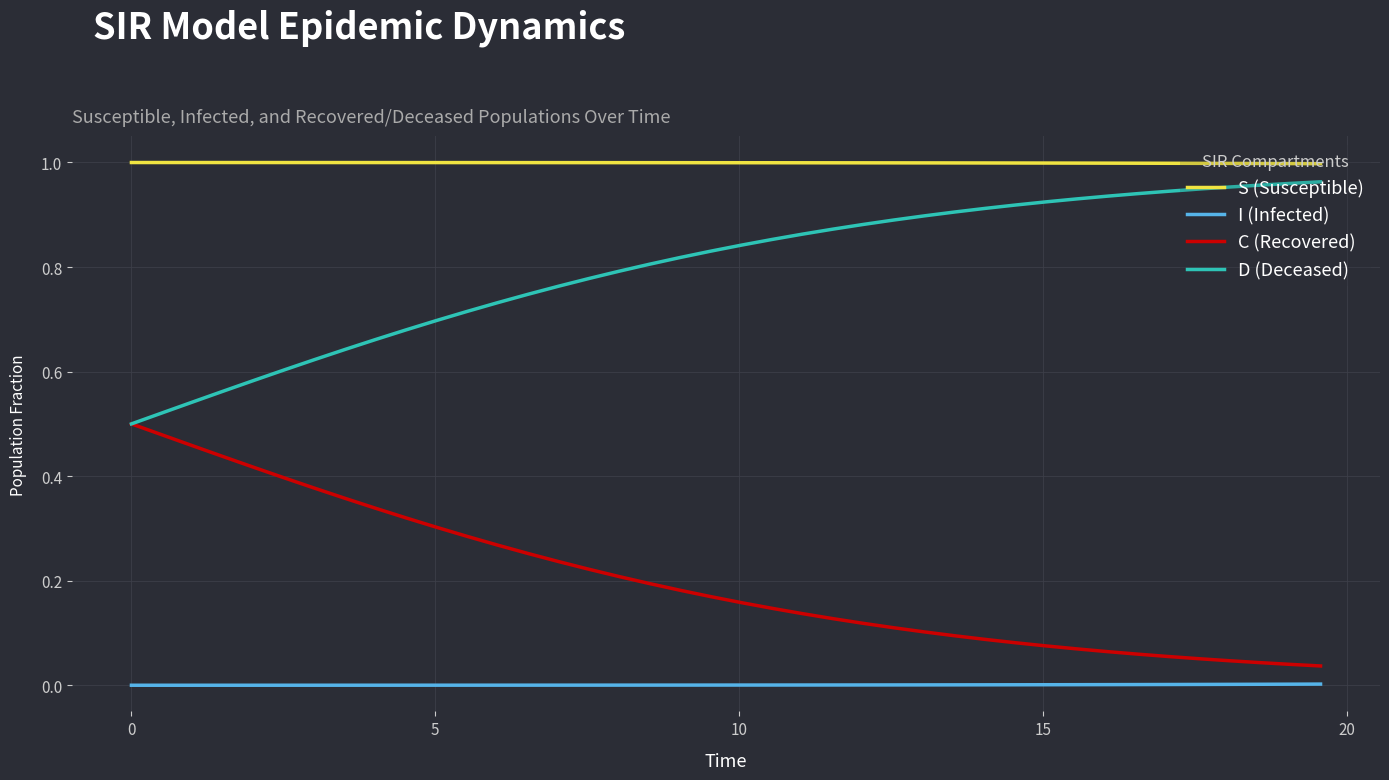

True or false: C (Recovered) and S (Susceptible) intersect in this chart.

False